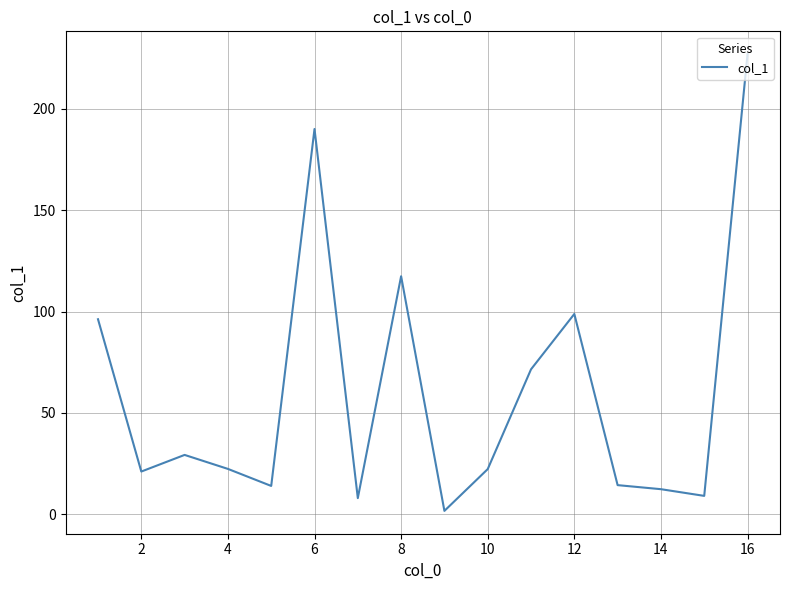

What is the difference between the maximum and minimum values?

225.2